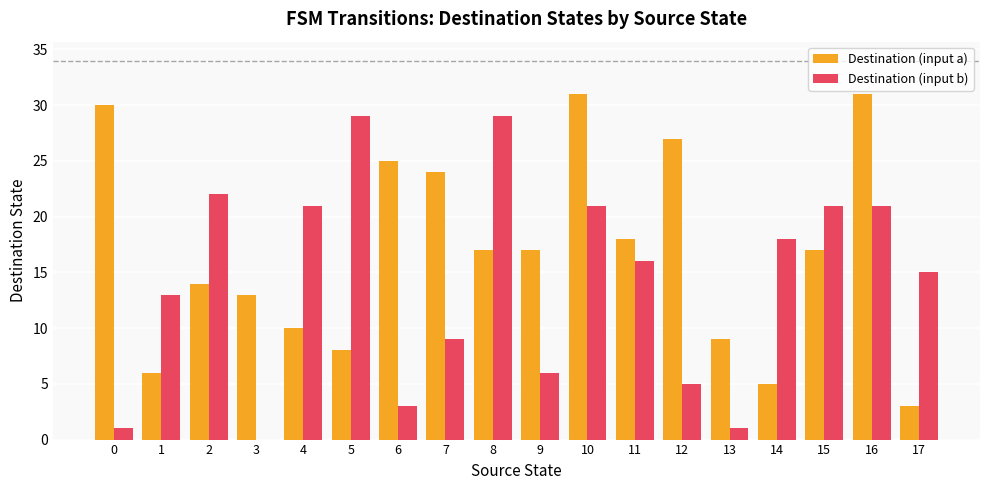

Is the value of Destination (input a) at 17 greater than the value of Destination (input b) at 0?

Yes